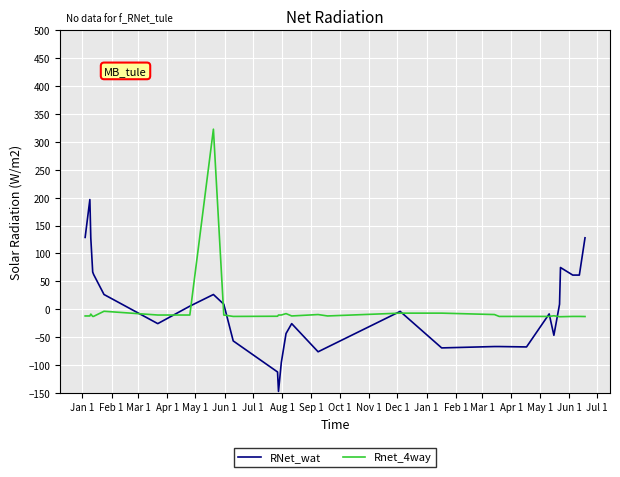

Rank the series by their maximum value, from highest to lowest.

Rnet_4way, RNet_wat